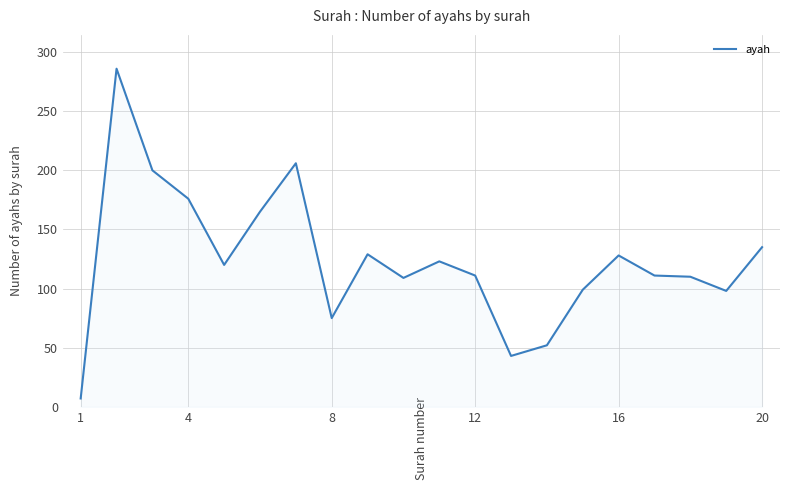

What is the minimum value shown in the chart?

7